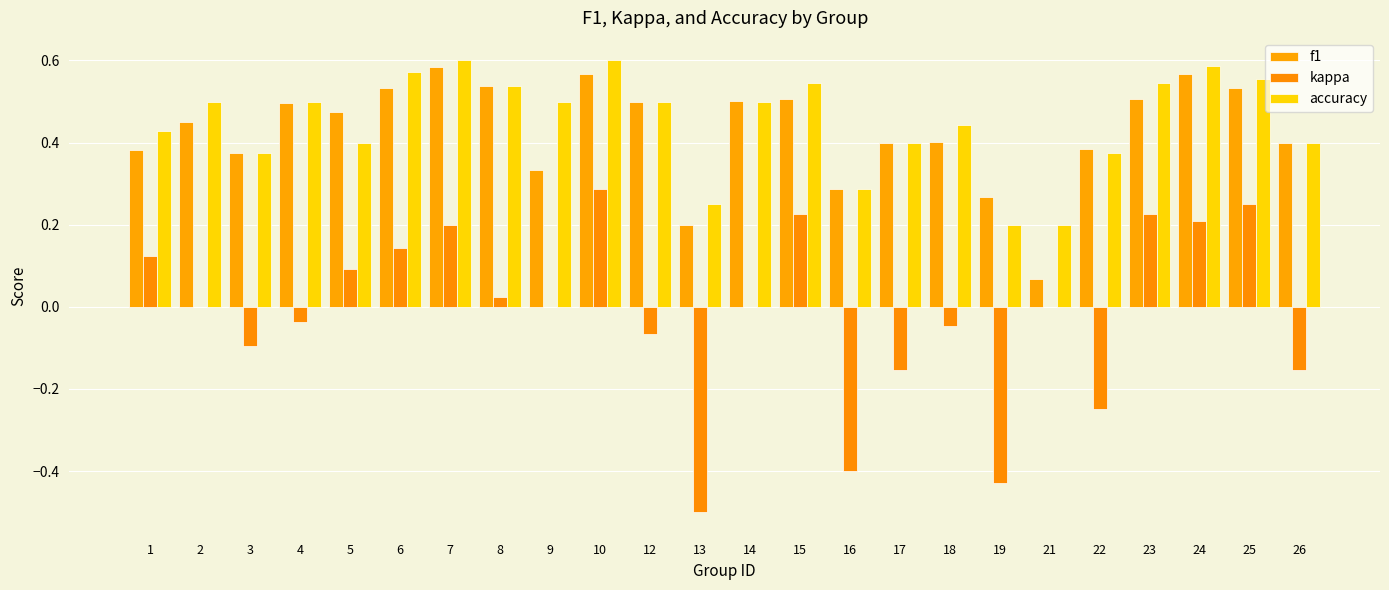

At which category is the sum across all series the highest?

10